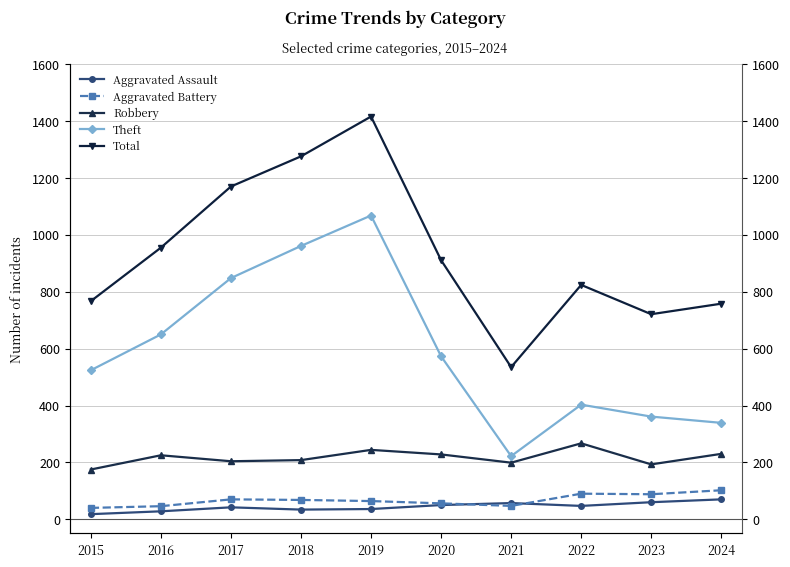

Reading left to right, list all the values displayed in this chart.

Aggravated Assault: 18	28	42	34	36	50	57	47	60	70
Aggravated Battery: 40	46	70	68	64	56	47	90	88	102
Robbery: 175	225	204	208	244	228	199	267	193	230
Theft: 524	650	848	961	1068	573	222	403	361	339
Total: 767	955	1170	1276	1416	911	535	824	721	758